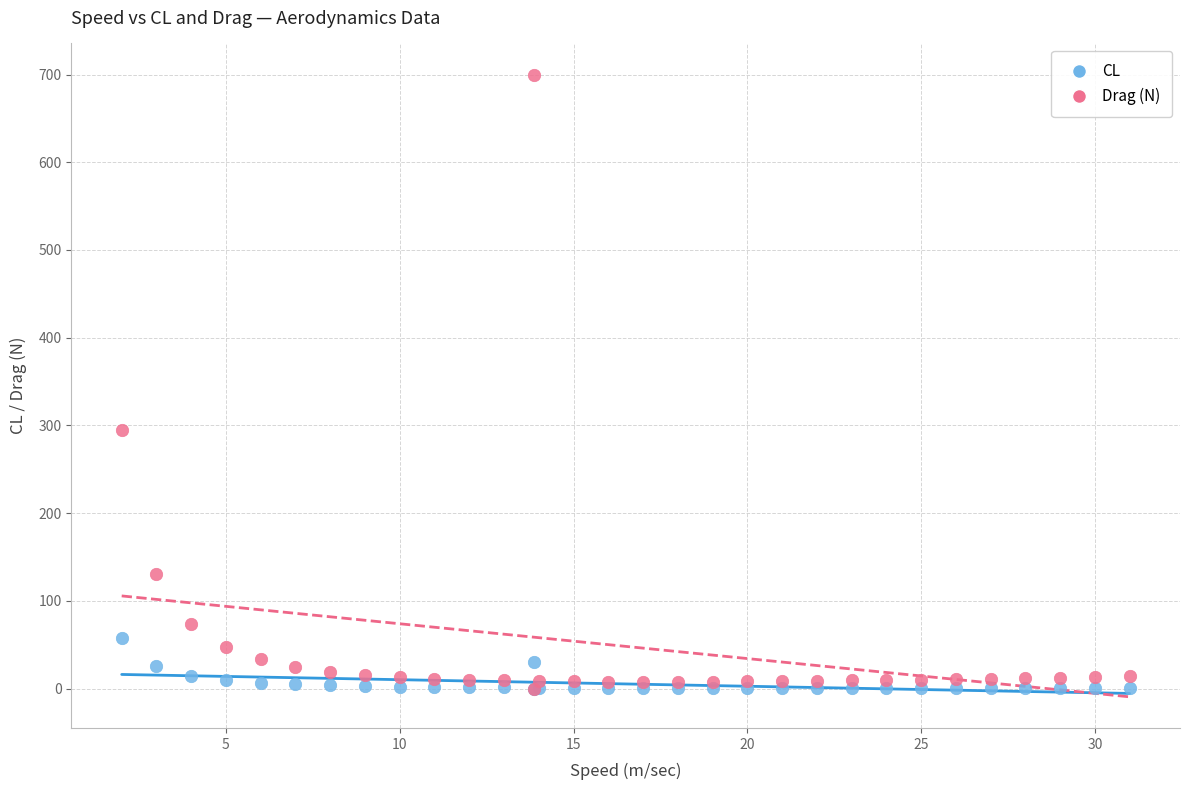

In the Drag (N) series, what Y value is closest to 350?

294.6